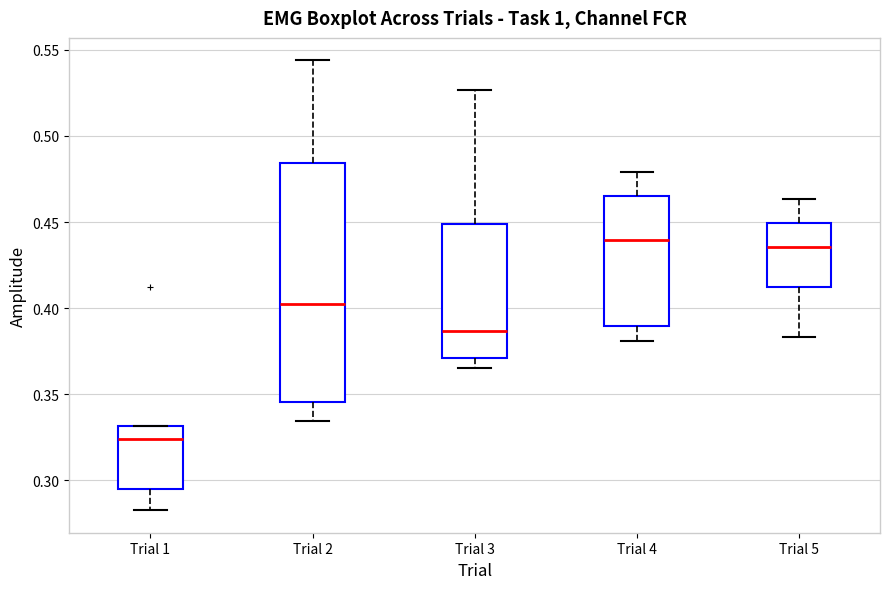

Which box has the lowest median line?

Trial 1